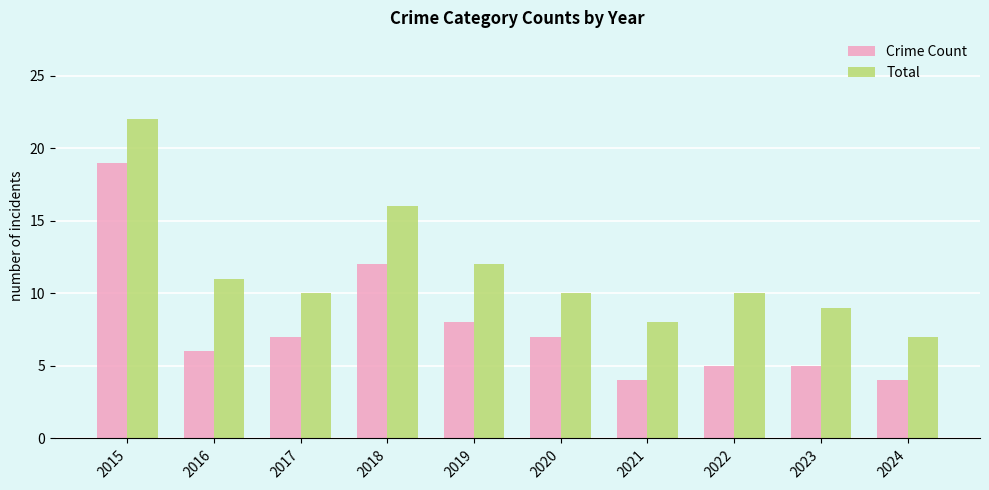

List the series in order of their overall mean, highest first.

Total, Crime Count